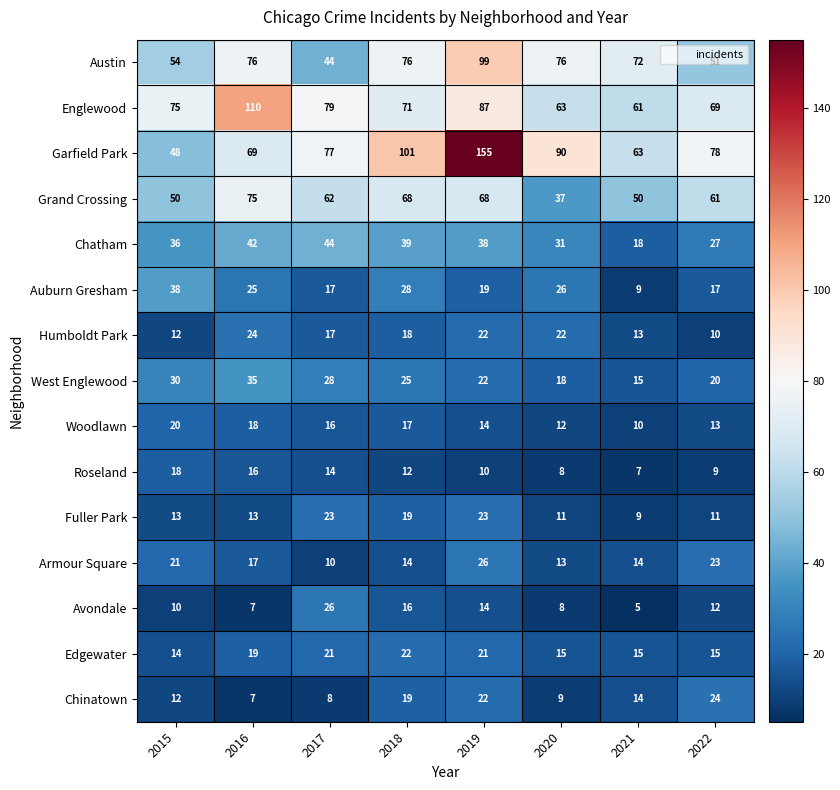

What is the sum of all Englewood values?

615